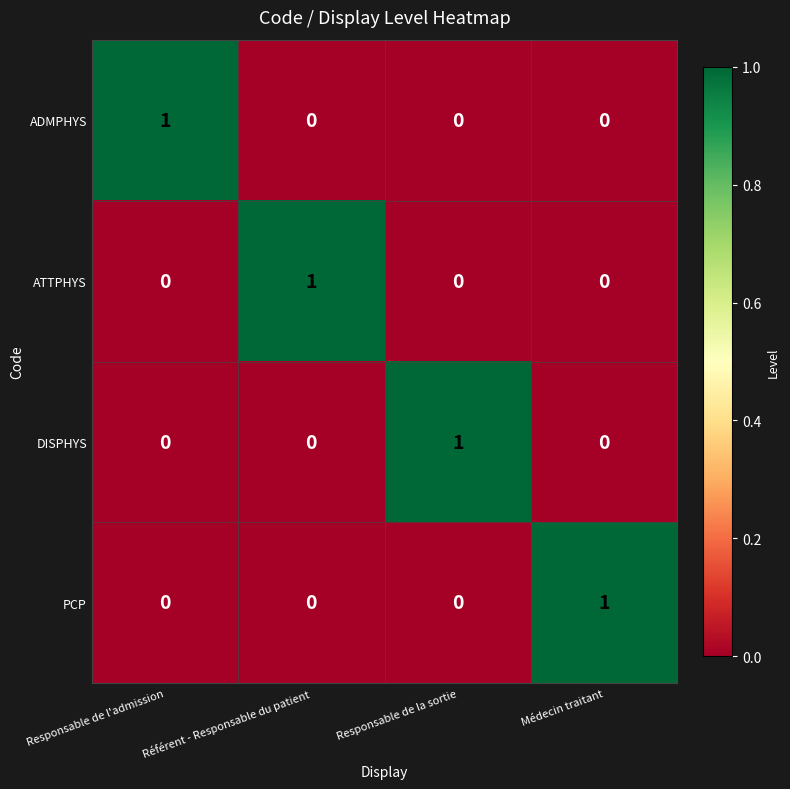

At which label does PCP reach its peak?

Médecin traitant